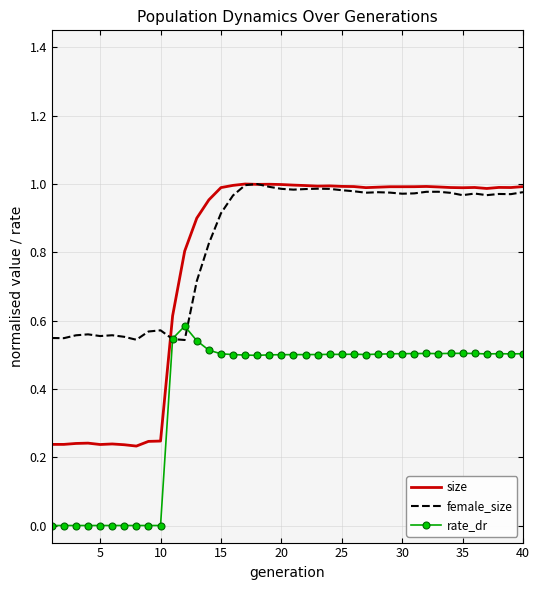

True or false: rate_dr and size intersect in this chart.

False